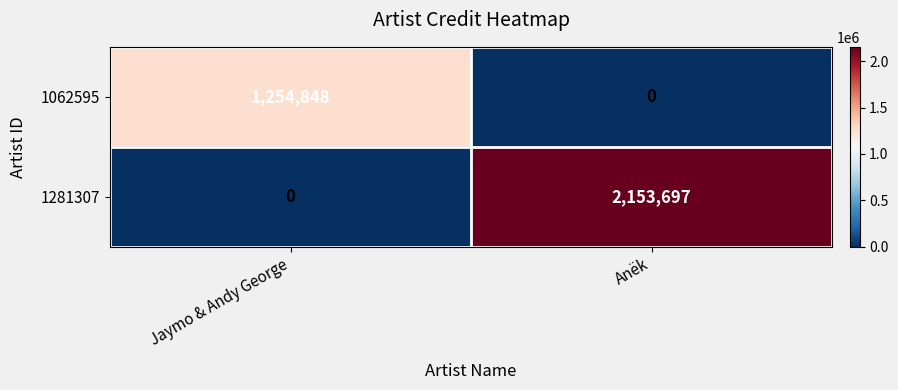

At which category does the chart reach its peak across all series?

Anëk